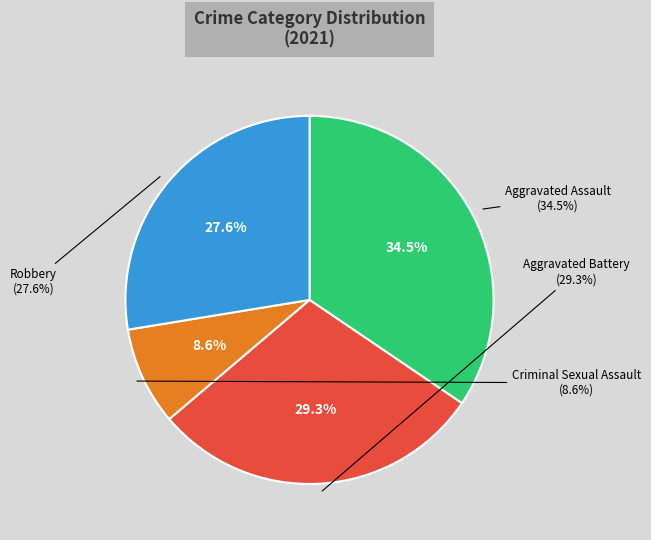

To the nearest percent, what is the combined percentage of Robbery and Aggravated Assault?

62%